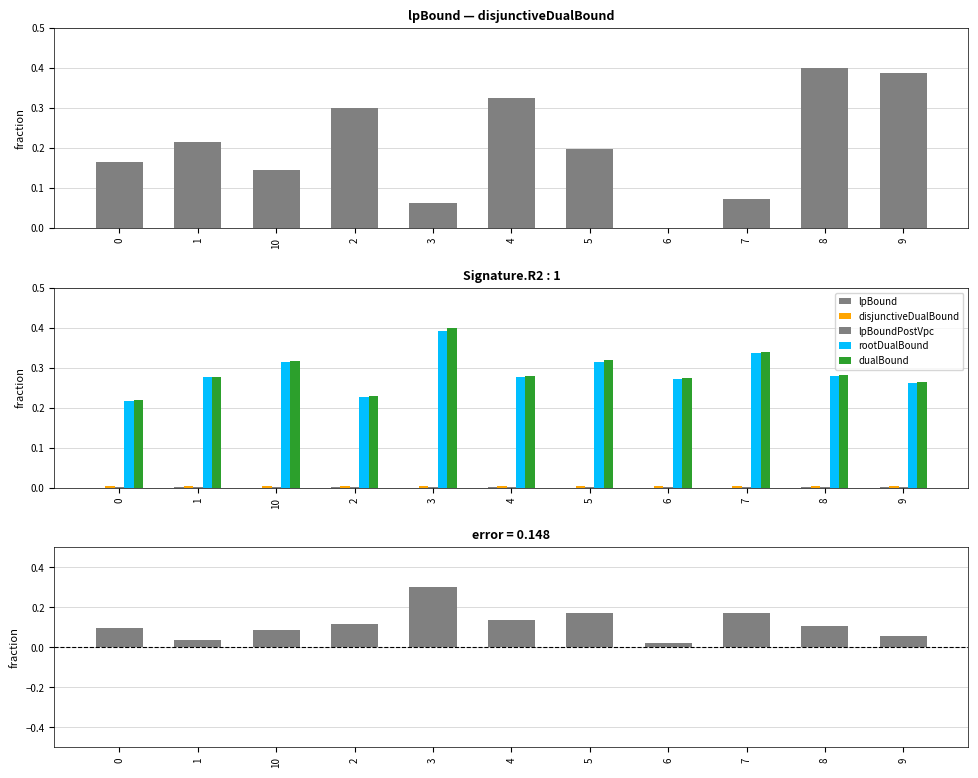

The disjunctiveDualBound series shows 0.0 at 10. True or false?

True